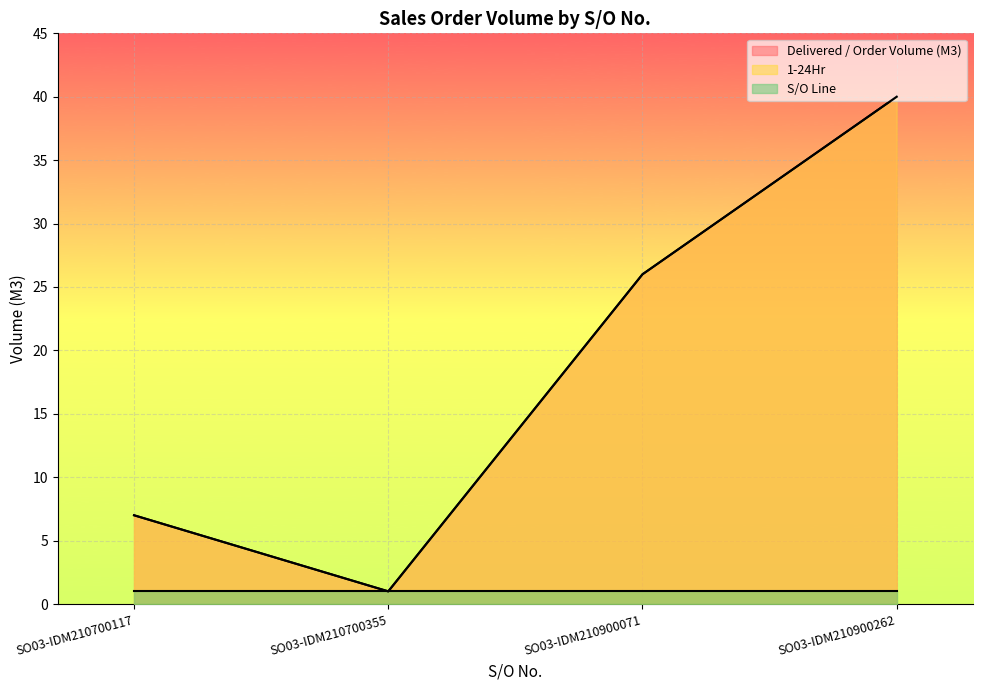

At how many categories does at least one series exceed 22?

2